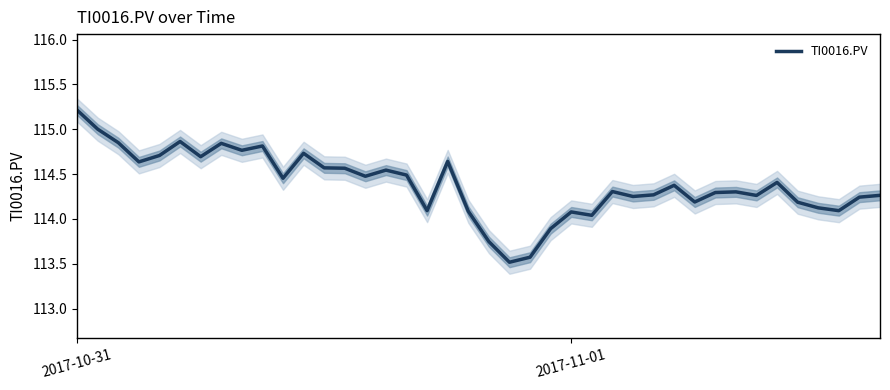

What is the lowest value of the TI0016.PV series?

113.5